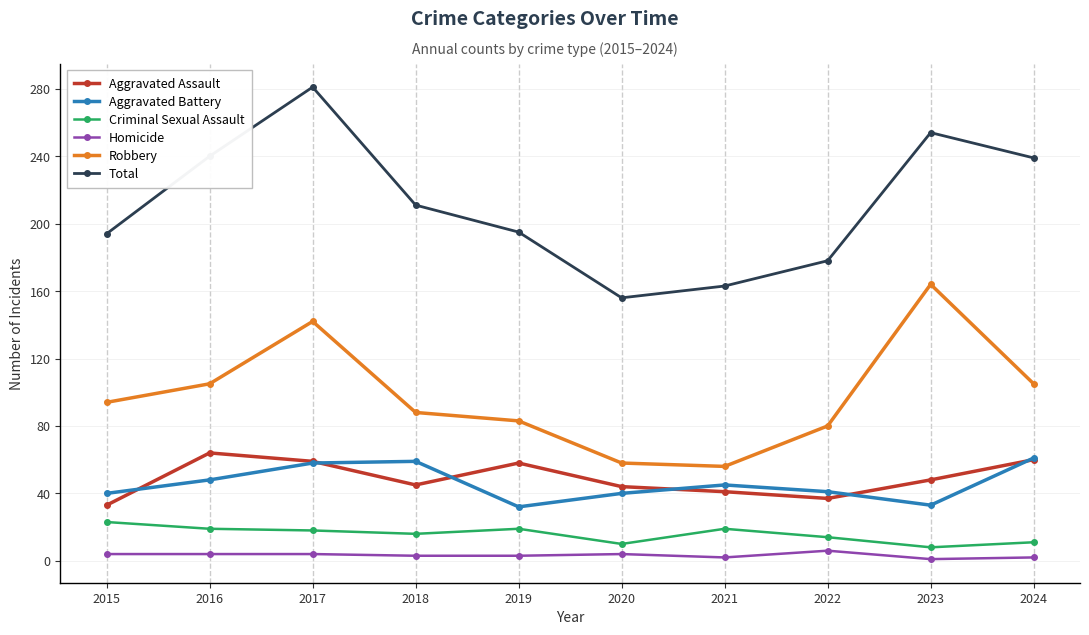

Which category has the highest value across all series?

2017